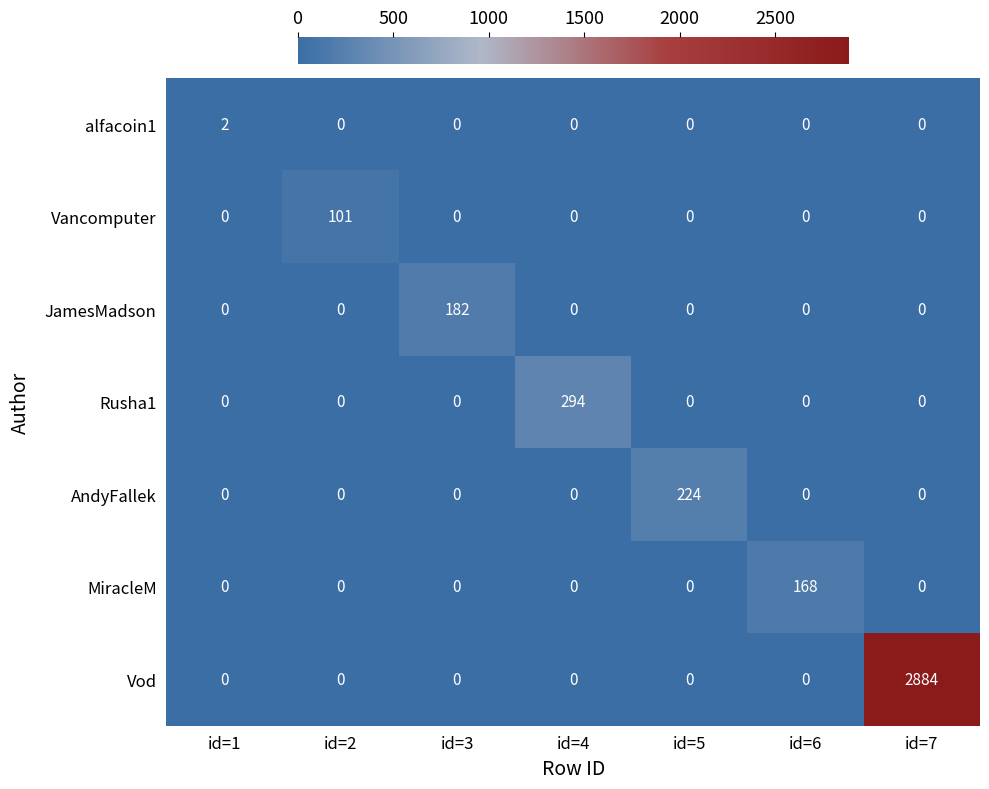

What is the greatest value displayed?

2884